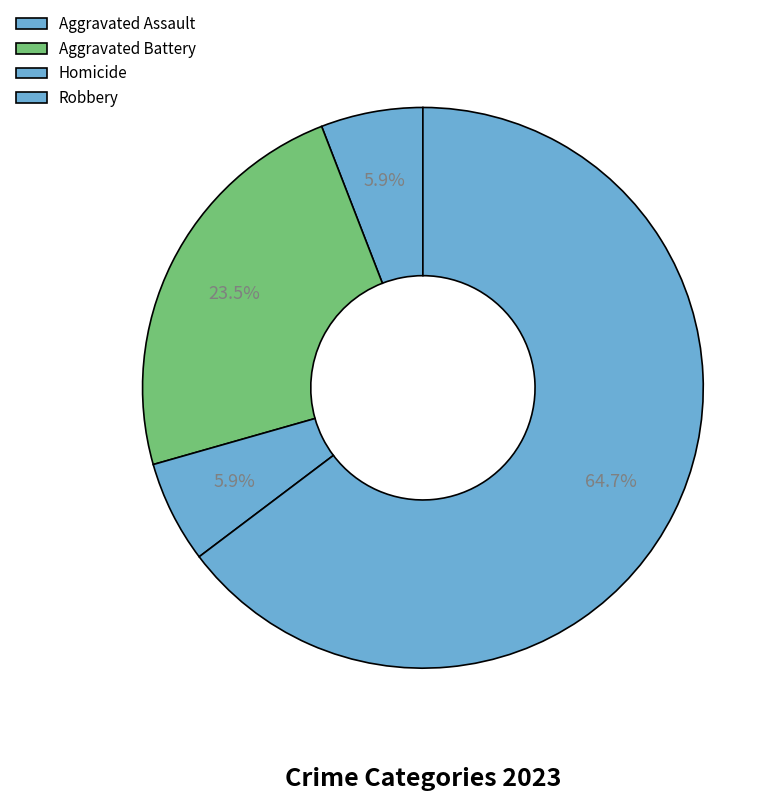

Count the number of slices in the pie.

4